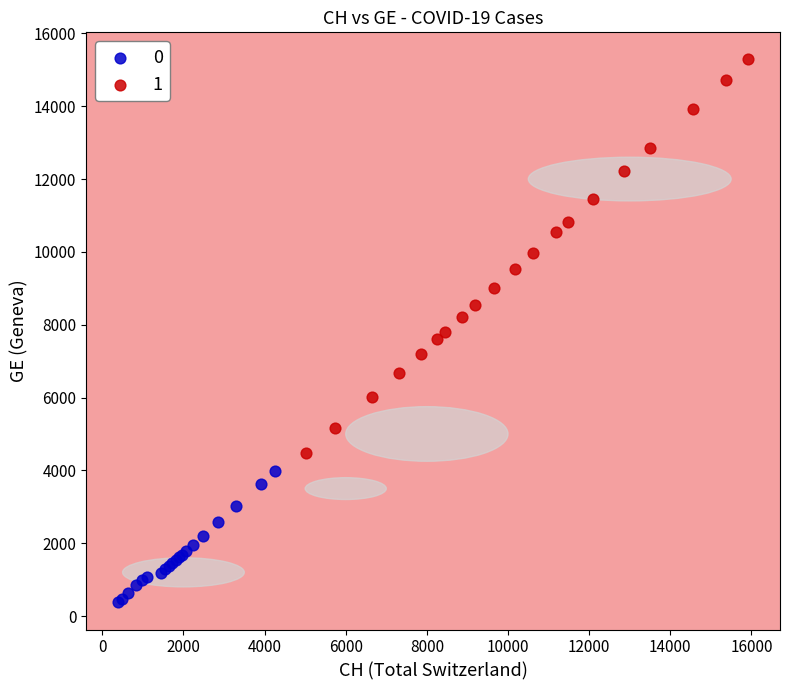

What are all the series names shown in the legend?

0, 1